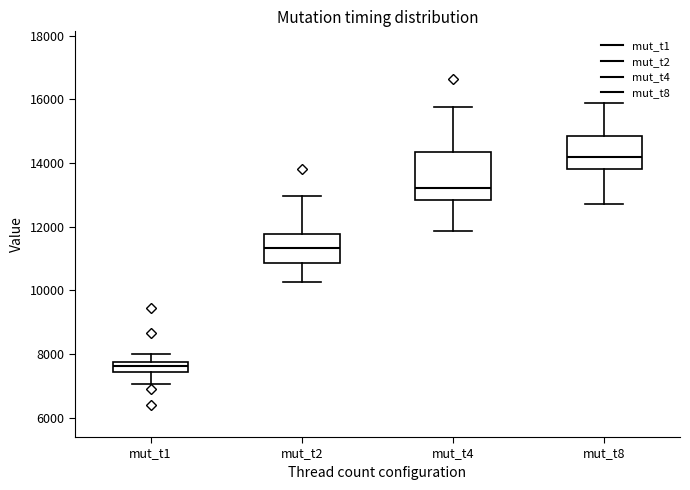

Reading left to right, read every box against the y-axis: the position of its median line, the range the box covers, and the ends of its whiskers. The values are not printed on the chart, so give them approximately, as read against the axis.

mut_t1: median 7600, box 7400 to 7800, whiskers 7000 to 8000
mut_t2: median 11400, box 10800 to 11800, whiskers 10200 to 13000
mut_t4: median 13200, box 12800 to 14400, whiskers 11800 to 15800
mut_t8: median 14200, box 13800 to 14800, whiskers 12800 to 15800